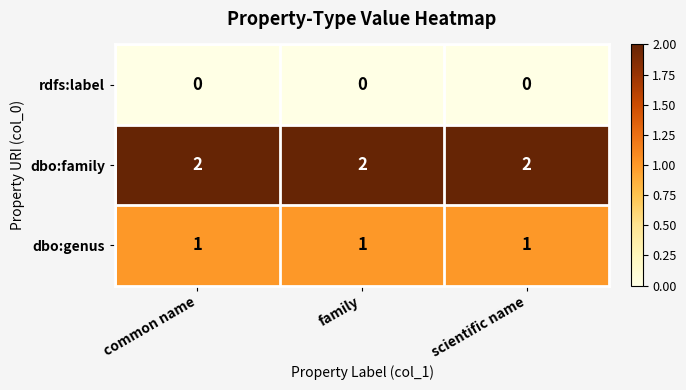

Rank the series at common name from highest to lowest value.

dbo:family, dbo:genus, rdfs:label